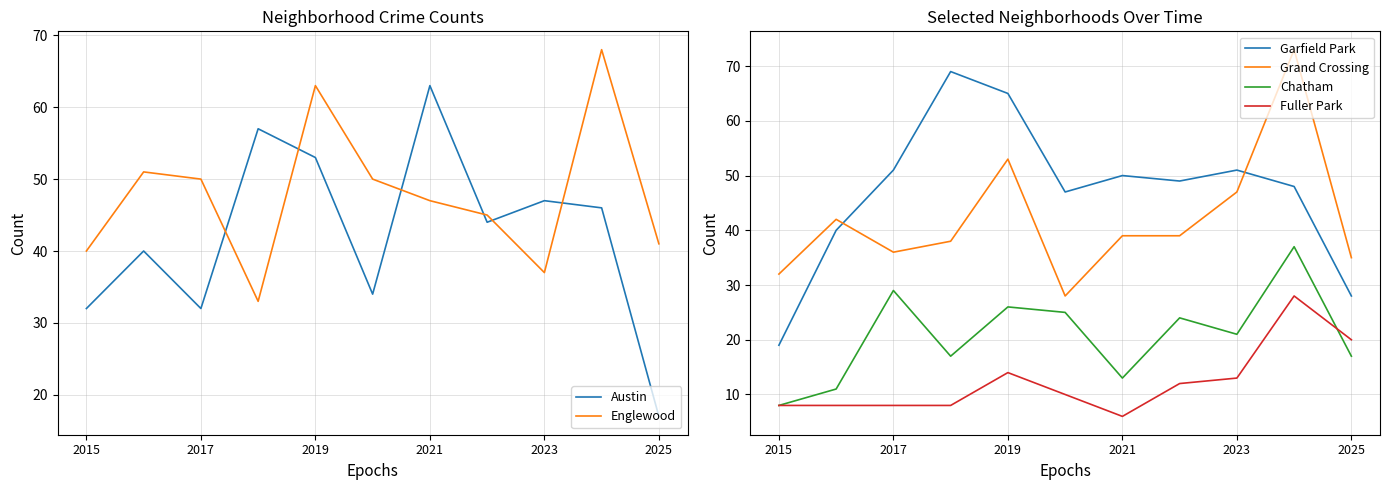

Reading left to right, what are all the values shown in this chart?

Austin: 32	40	32	57	53	34	63	44	47	46	17
Englewood: 40	51	50	33	63	50	47	45	37	68	41
Garfield Park: 19	40	51	69	65	47	50	49	51	48	28
Grand Crossing: 32	42	36	38	53	28	39	39	47	73	35
Chatham: 8	11	29	17	26	25	13	24	21	37	17
Fuller Park: 8	8	8	8	14	10	6	12	13	28	20